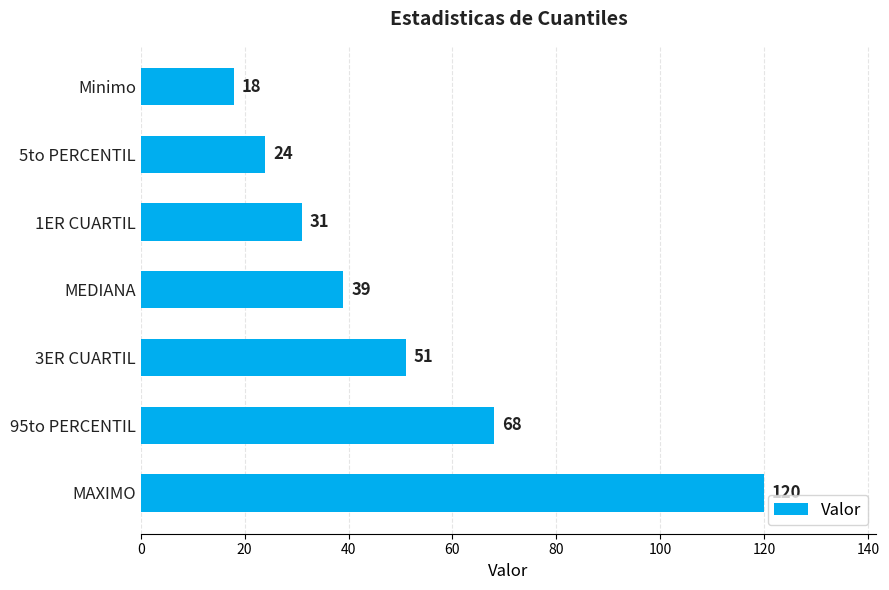

How many data points are less than 39?

3